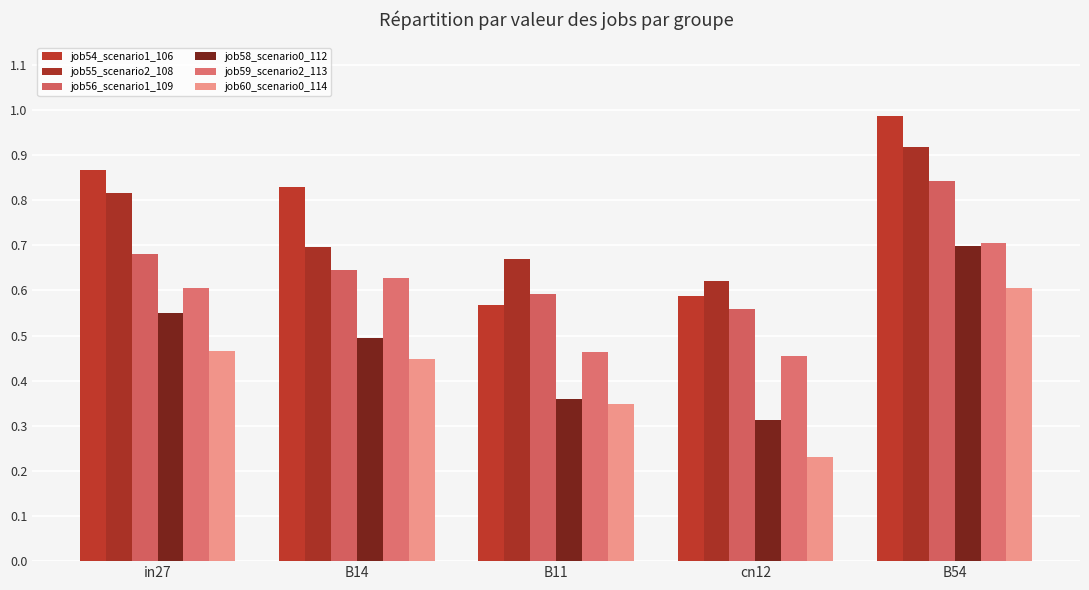

Reading left to right, transcribe all the data shown in this chart.

job54_scenario1_106: 0.9	0.8	0.6	0.6	1.0
job55_scenario2_108: 0.8	0.7	0.7	0.6	0.9
job56_scenario1_109: 0.7	0.6	0.6	0.6	0.8
job58_scenario0_112: 0.6	0.5	0.4	0.3	0.7
job59_scenario2_113: 0.6	0.6	0.5	0.5	0.7
job60_scenario0_114: 0.5	0.4	0.3	0.2	0.6